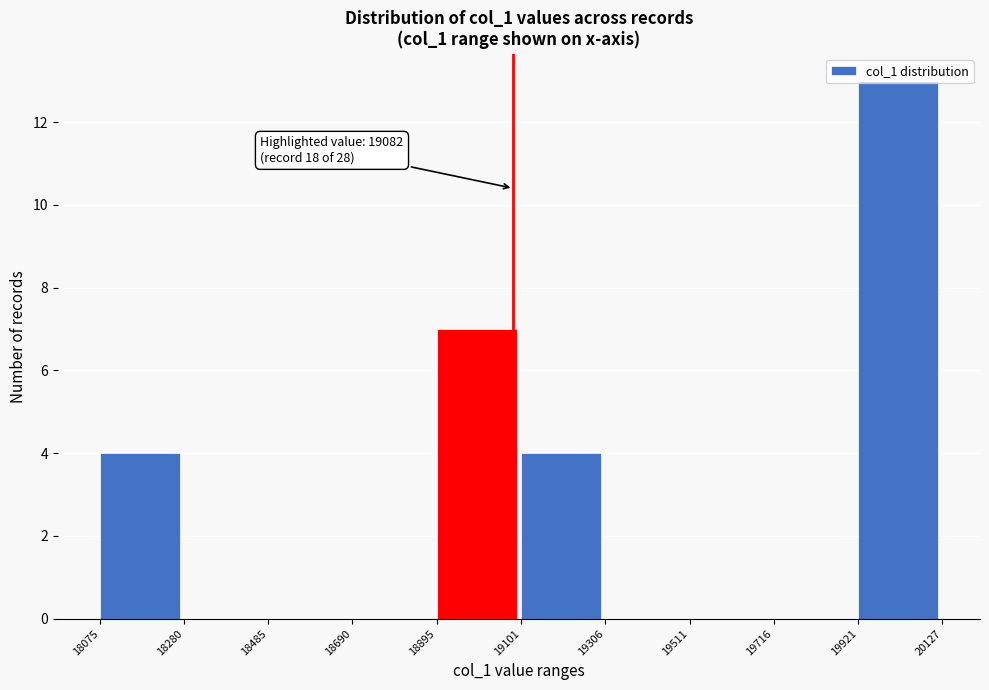

Which range on the x-axis has the tallest bar?

19921 to 20127